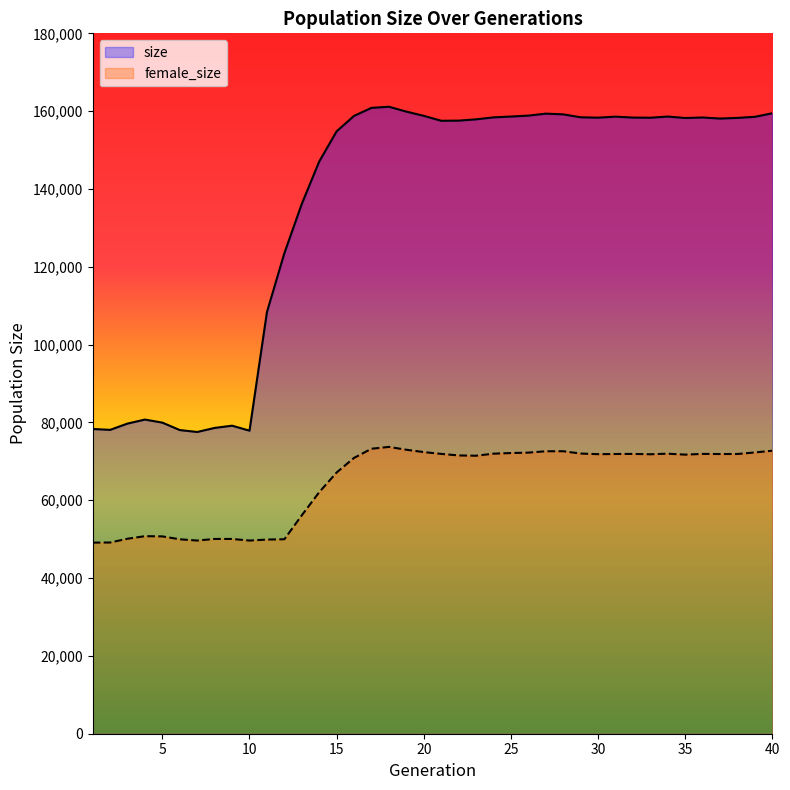

What is the total value across all series at 6?

128009